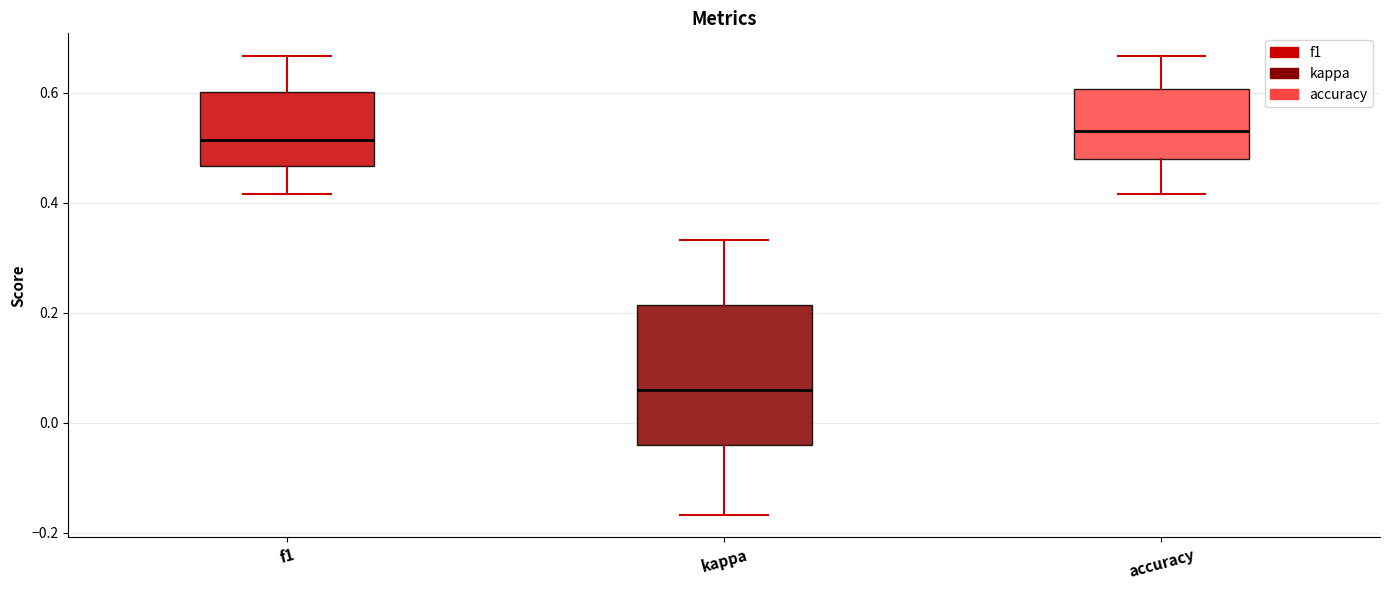

Reading left to right, transcribe this box plot: for each box, give where its median line is, the range the box spans, and where its two whiskers end, as read against the y-axis. The values are not printed on the chart, so give them approximately, as read against the axis.

f1: median 0.52, box 0.46 to 0.60, whiskers 0.42 to 0.66
kappa: median 0.06, box -0.04 to 0.22, whiskers -0.16 to 0.34
accuracy: median 0.54, box 0.48 to 0.60, whiskers 0.42 to 0.66